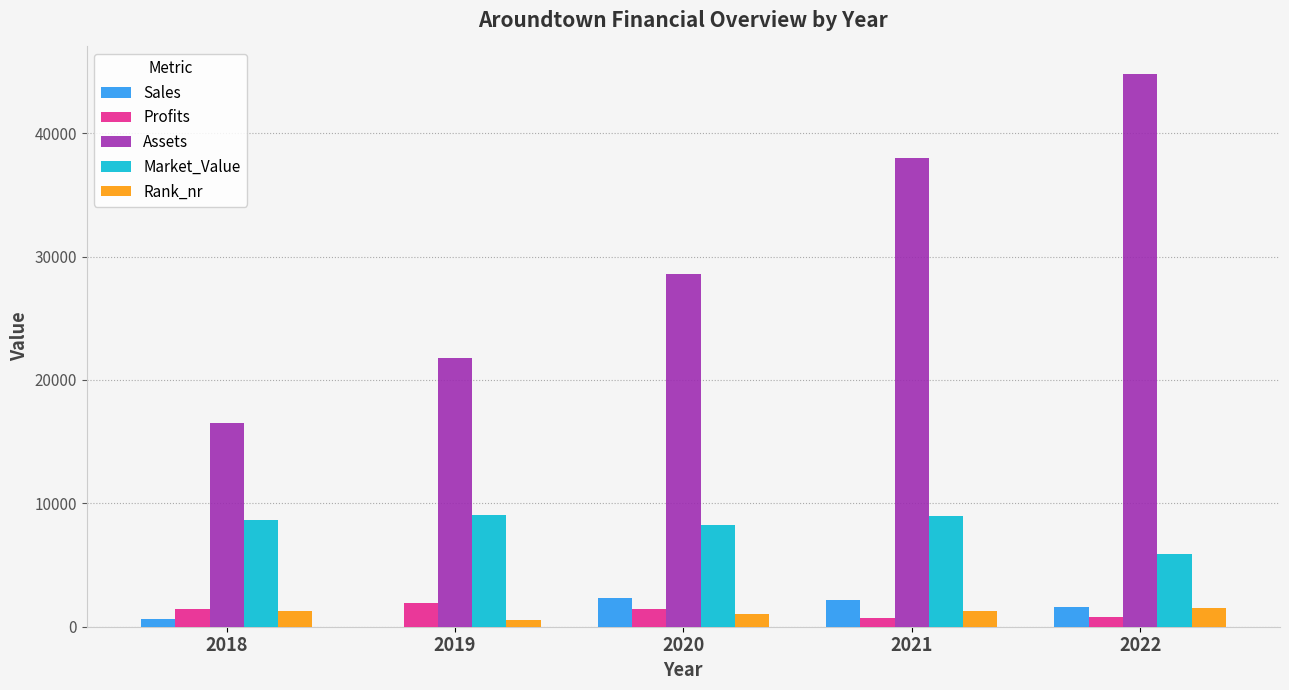

What is the difference between the Rank_nr values at 2018 and 2021?

3.0